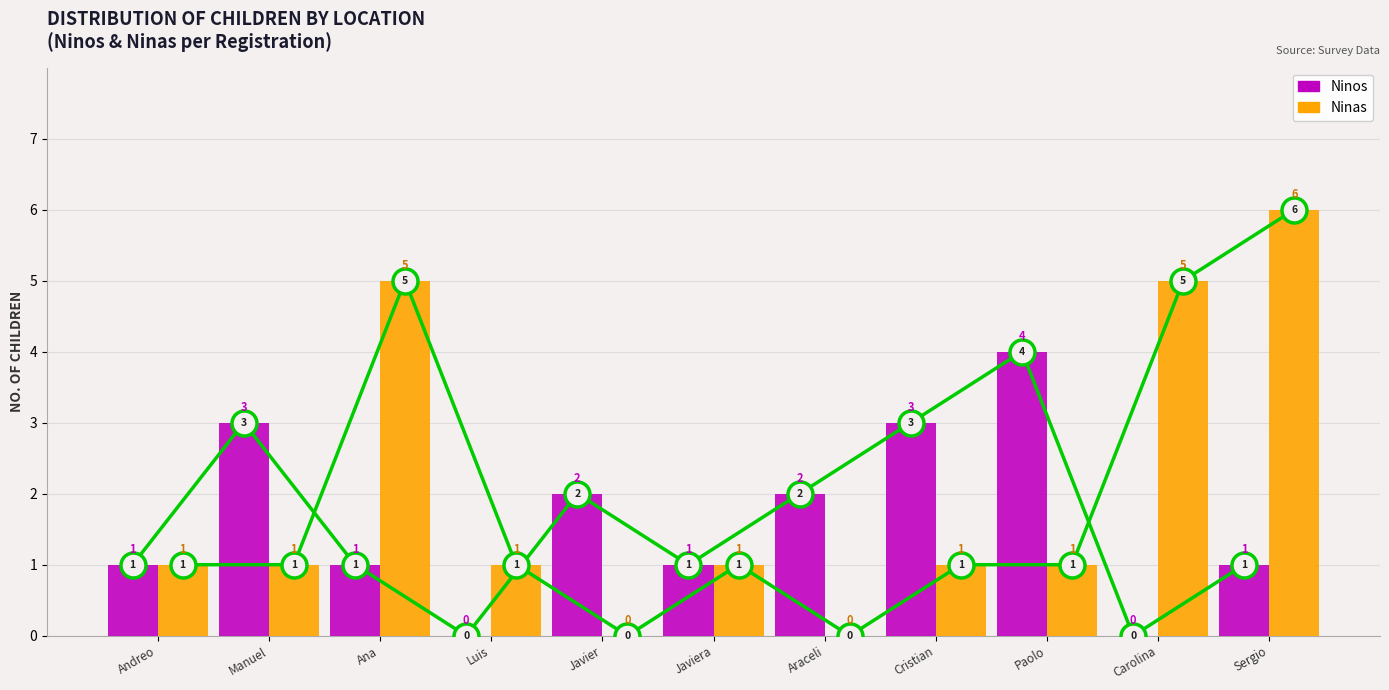

What are all the series names shown in the legend?

Ninos, Ninas